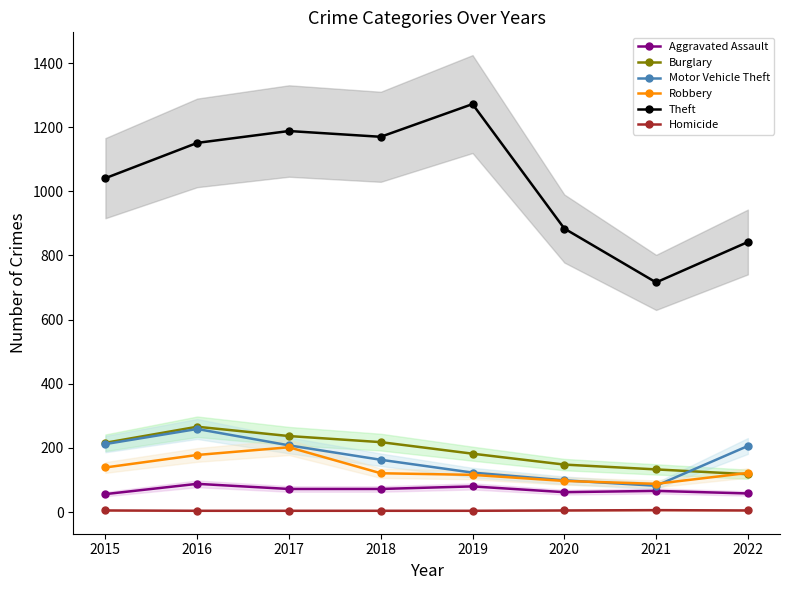

Reading left to right, extract all data points from this chart.

Aggravated Assault: 56	88	72	72	80	62	66	58
Burglary: 216	266	237	218	182	148	133	118
Motor Vehicle Theft: 212	259	208	163	123	99	82	206
Robbery: 139	178	202	121	116	97	88	122
Theft: 1041	1151	1188	1170	1272	884	716	842
Homicide: 5	4	4	4	4	5	6	5